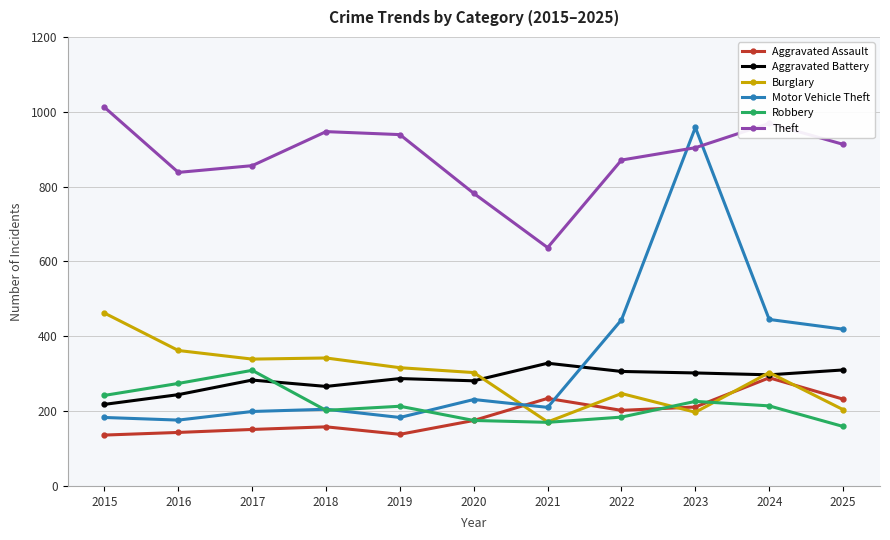

How many lines are shown in the chart?

6